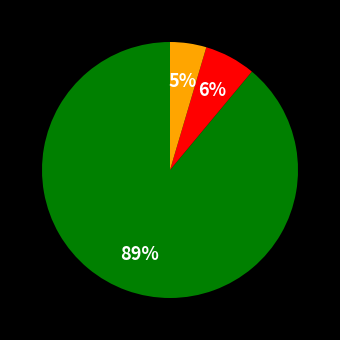

Does any single category account for the majority?

Yes